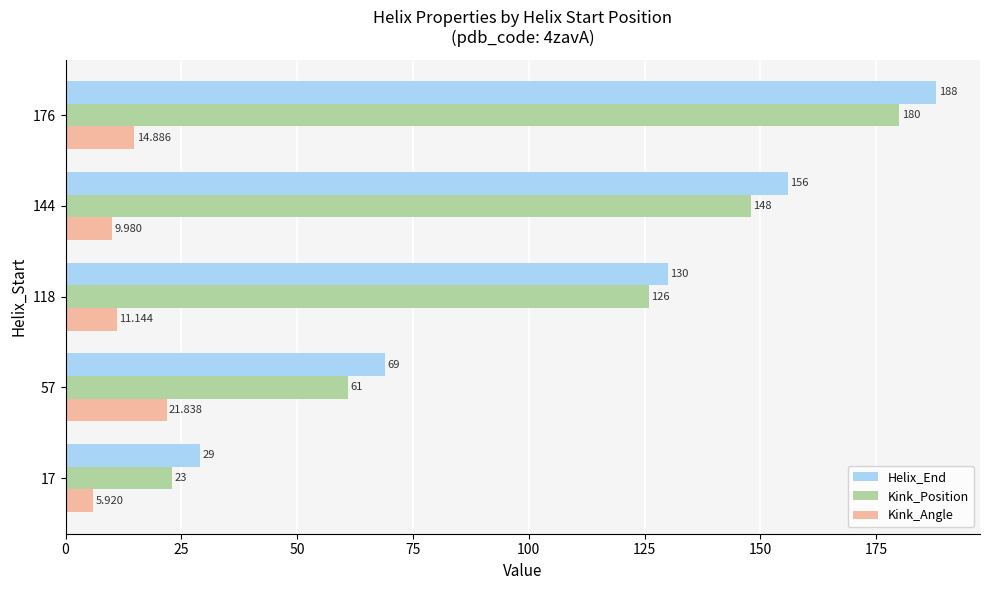

Rank the series by their maximum value, from highest to lowest.

Helix_End, Kink_Position, Kink_Angle